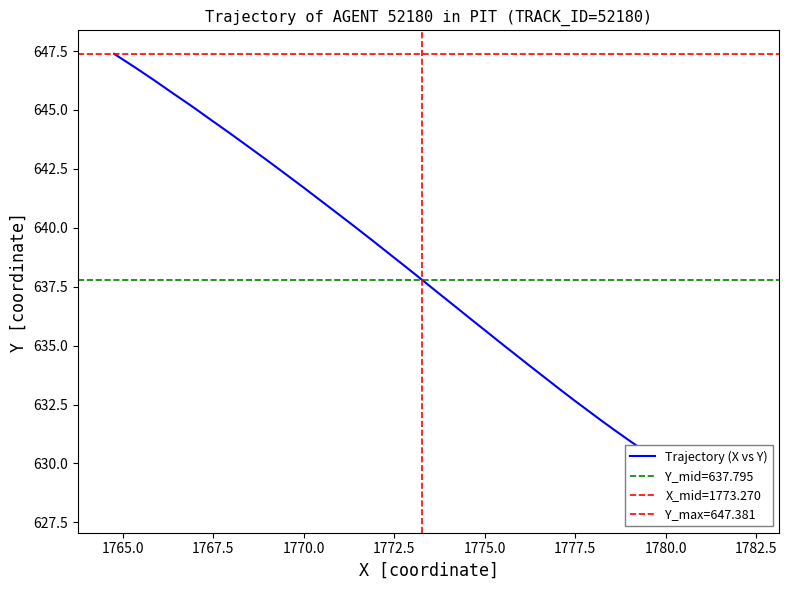

Does the chart have visible grid lines?

No